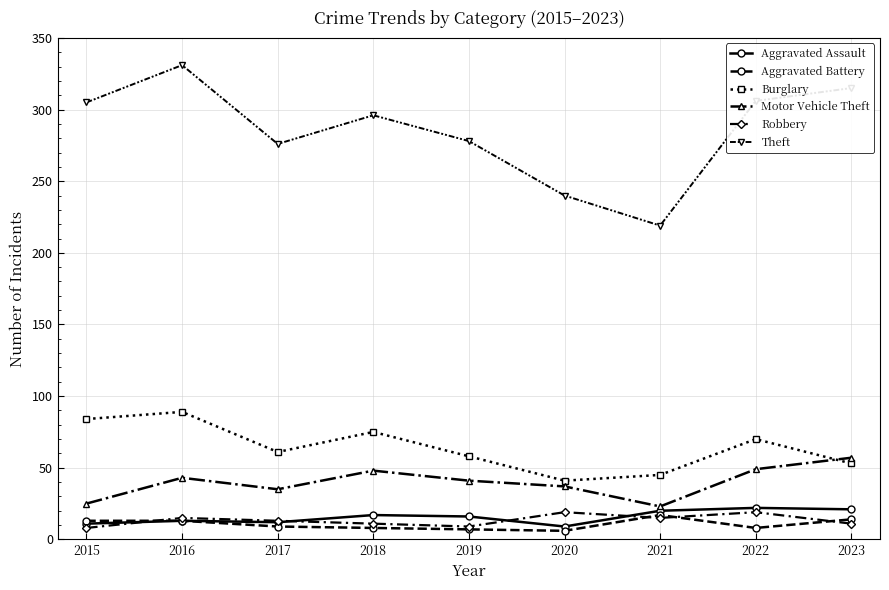

How many categories are shown in the chart?

9